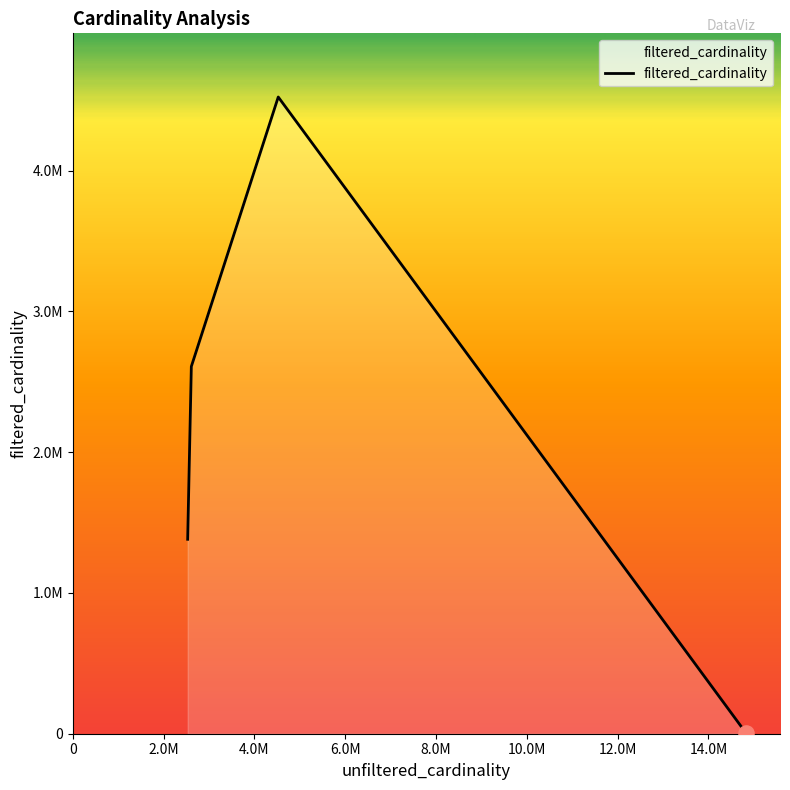

Is this an area chart (filled region under the line)?

Yes